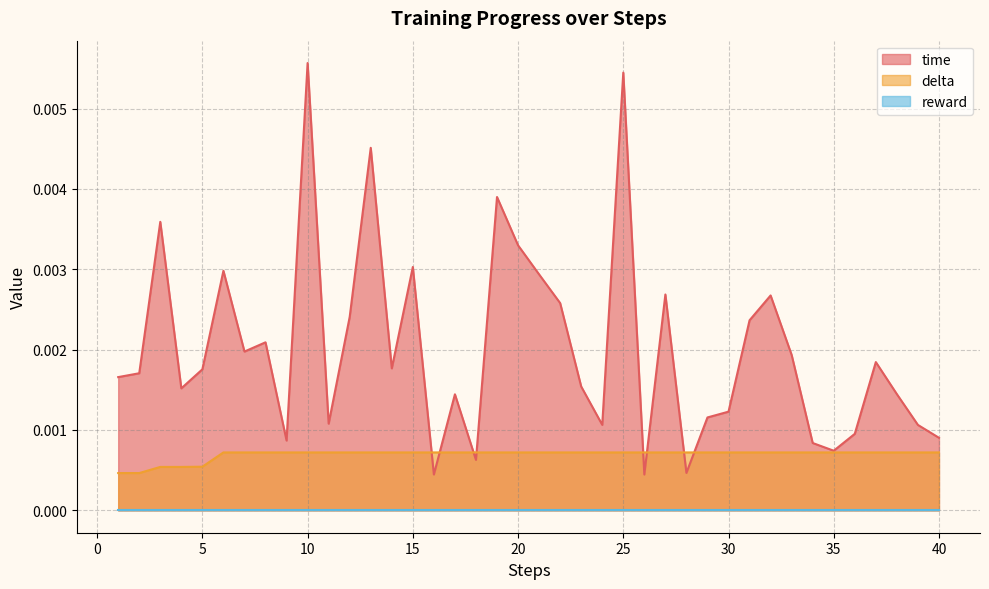

Which series has the largest range (max minus min)?

time